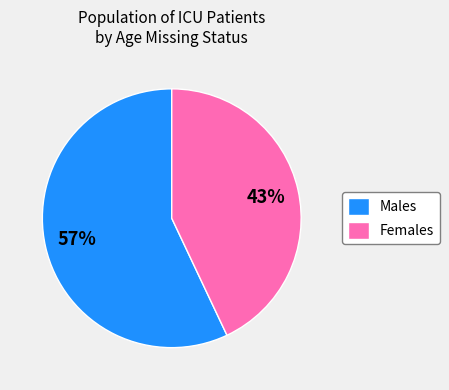

Which slice is the largest?

Males